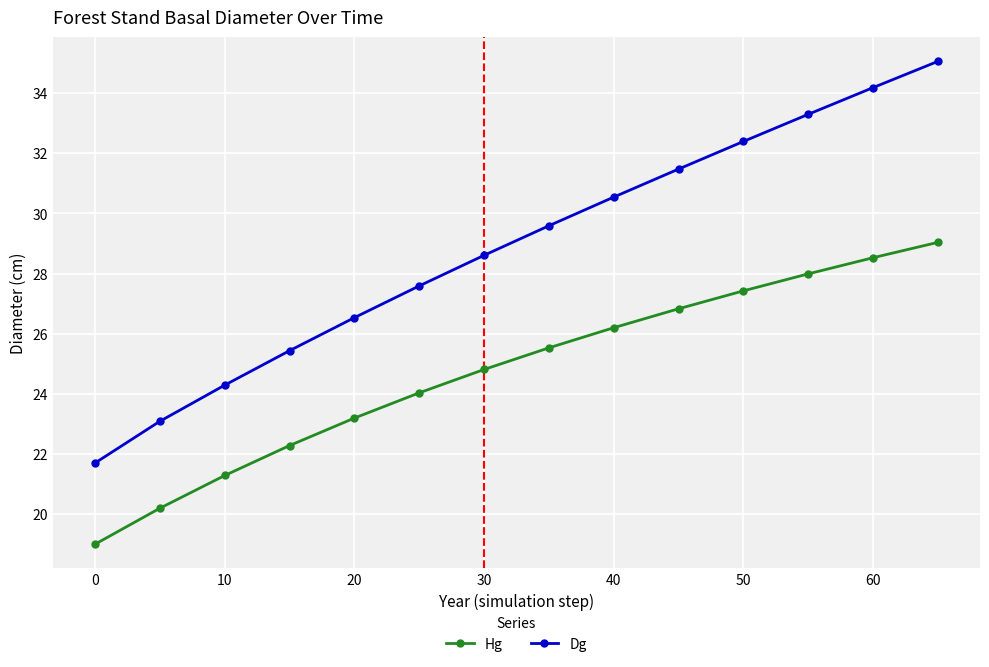

Is this an area chart (filled region under the line)?

No